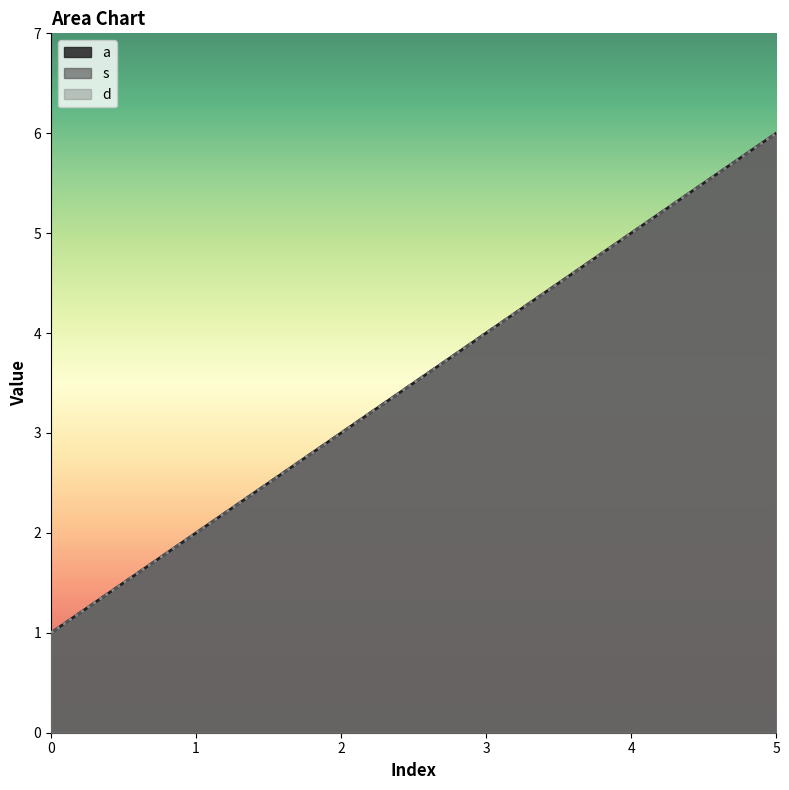

True or false: a and d intersect in this chart.

False